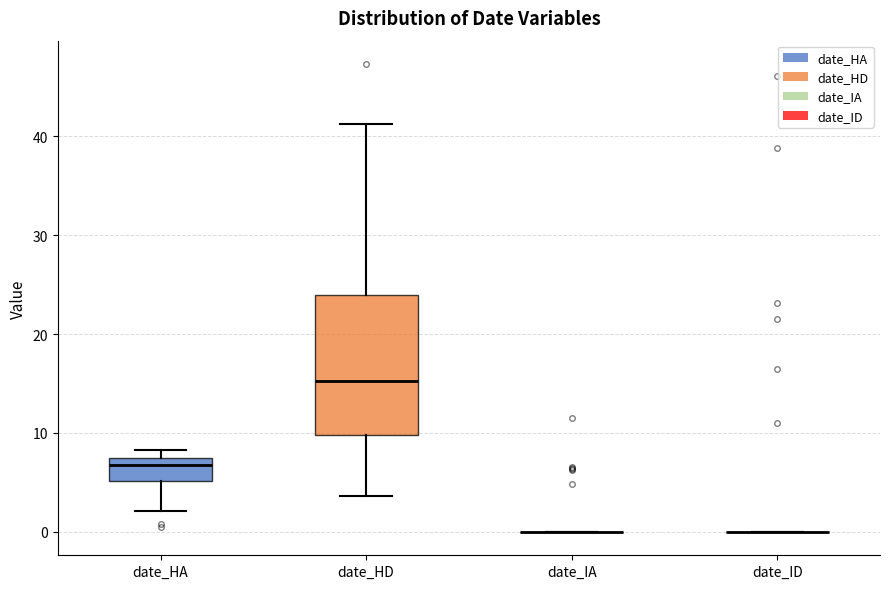

Reading left to right, read every box against the y-axis: the position of its median line, the range the box covers, and the ends of its whiskers. The values are not printed on the chart, so give them approximately, as read against the axis.

date_HA: median 7 (just below the box's upper edge), box 5 to 7, whiskers 2 to 8
date_HD: median 15, box 10 to 24, whiskers 4 to 41
date_IA: box collapsed to a line at 0, whiskers 0 to 0
date_ID: box collapsed to a line at 0, whiskers 0 to 0